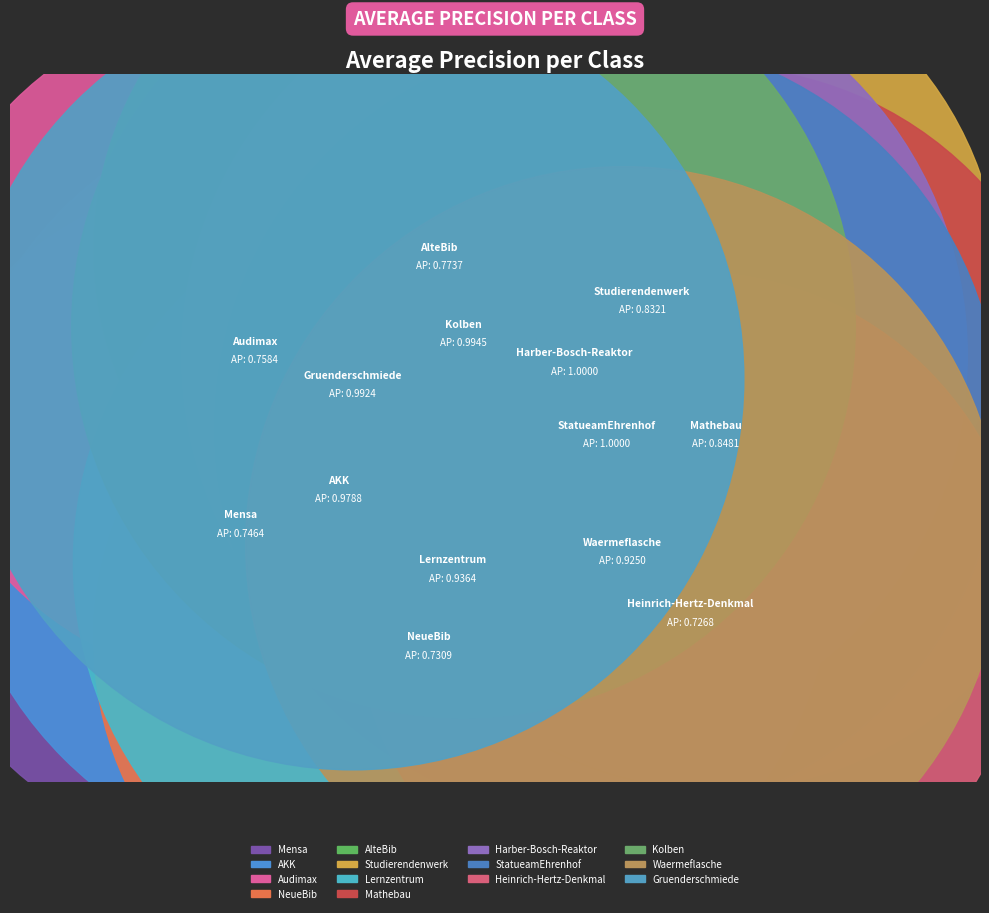

What are all the series names shown in the legend?

Mensa, AKK, Audimax, NeueBib, AlteBib, Studierendenwerk, Lernzentrum, Mathebau, Harber-Bosch-Reaktor, StatueamEhrenhof, Heinrich-Hertz-Denkmal, Kolben, Waermeflasche, Gruenderschmiede